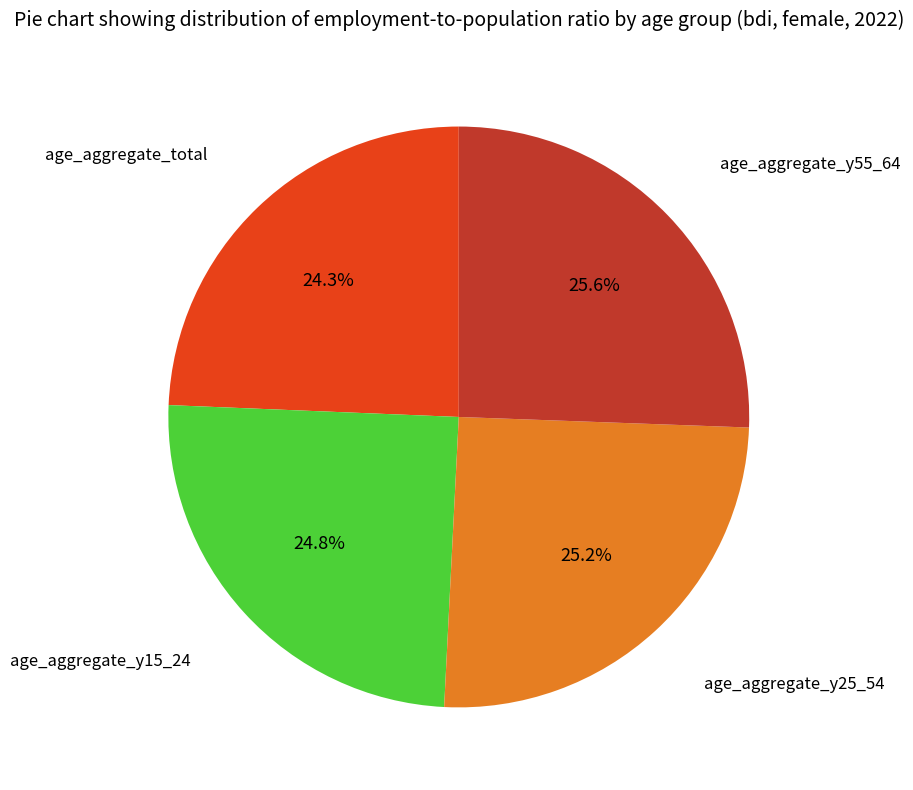

Does any single category account for the majority?

No